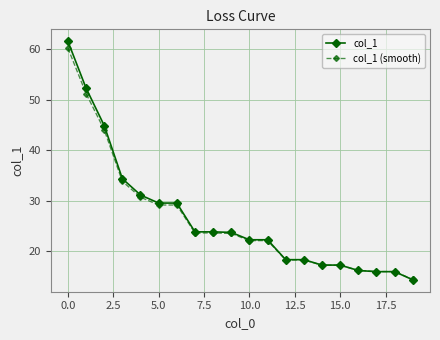

What is the value of the col_1 (smooth) point at the 6th from the left?

29.2